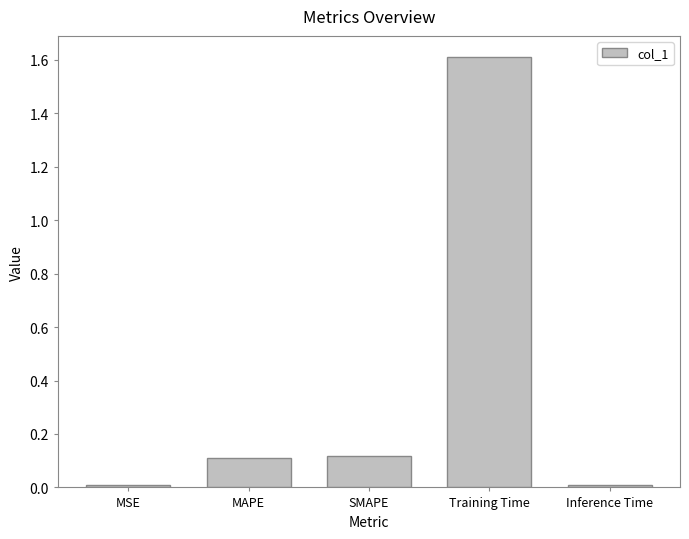

Does the chart contain stacked bars?

No